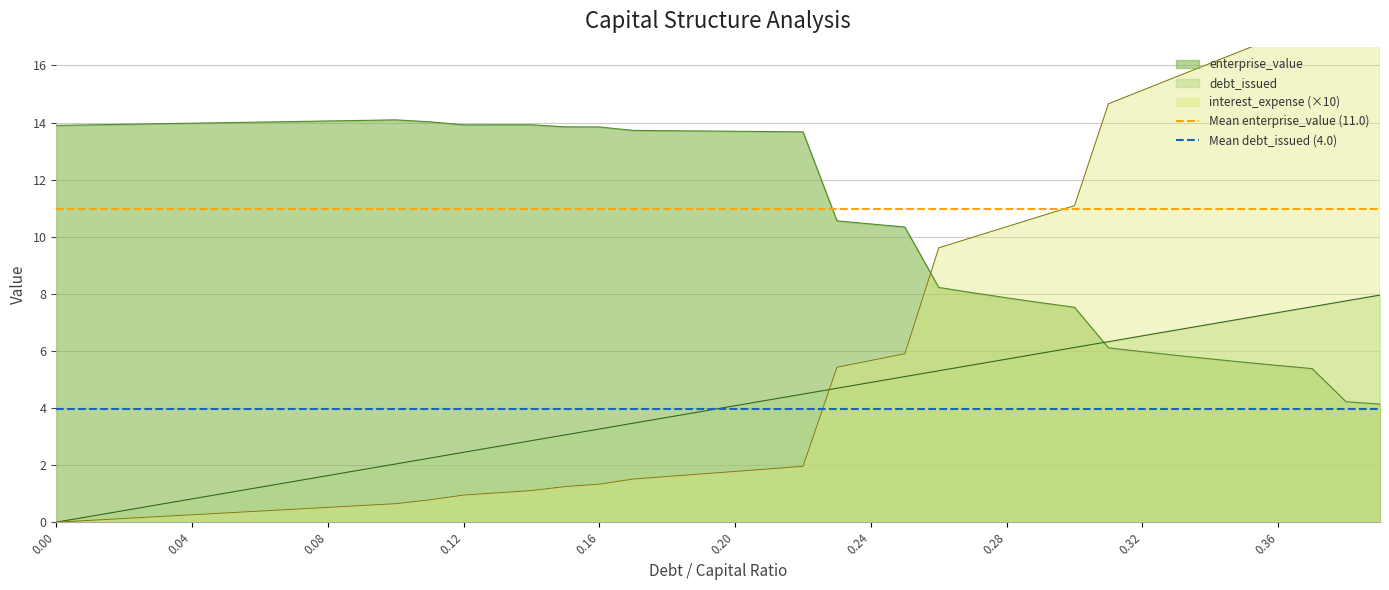

The Mean enterprise_value (11.0) series shows 11.0 at 0.00. True or false?

True